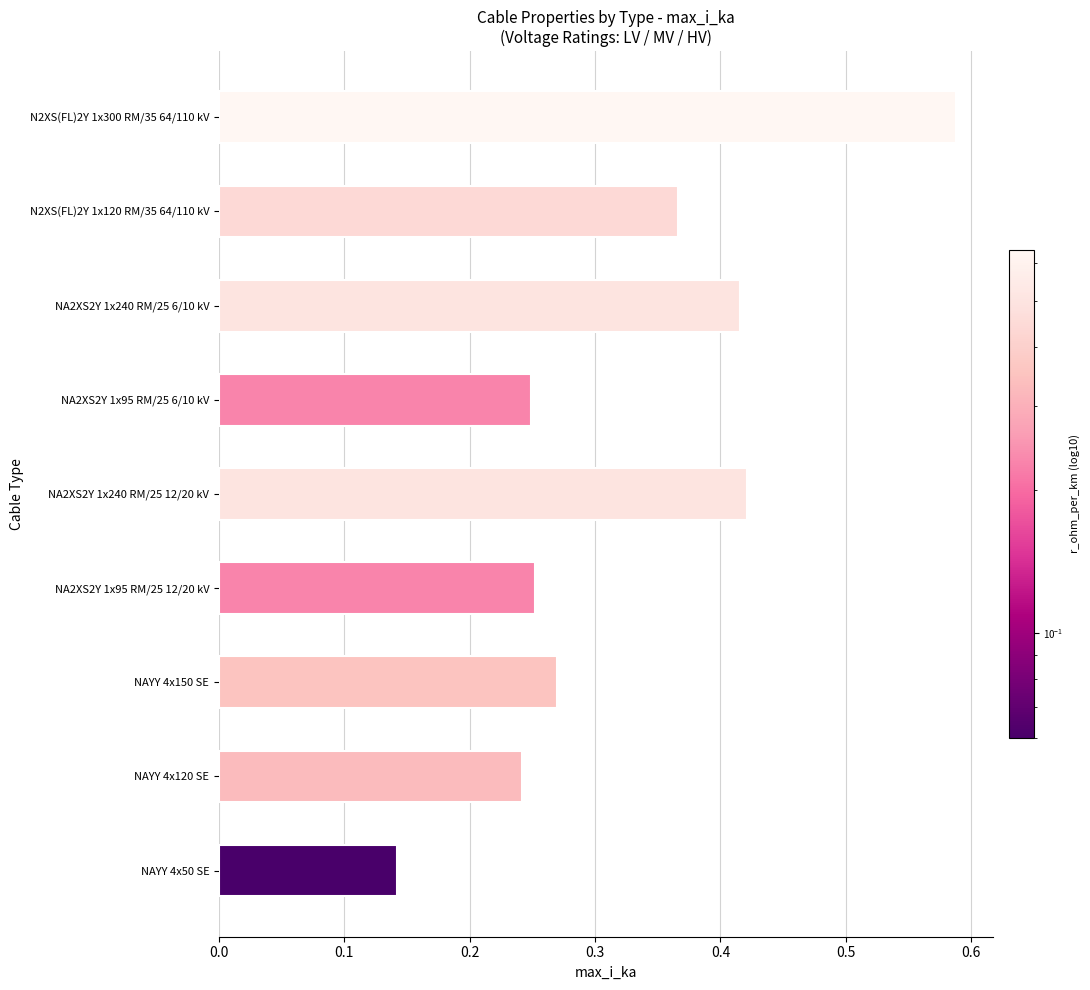

Where is the data nearest to the value 0?

NAYY 4x50 SE